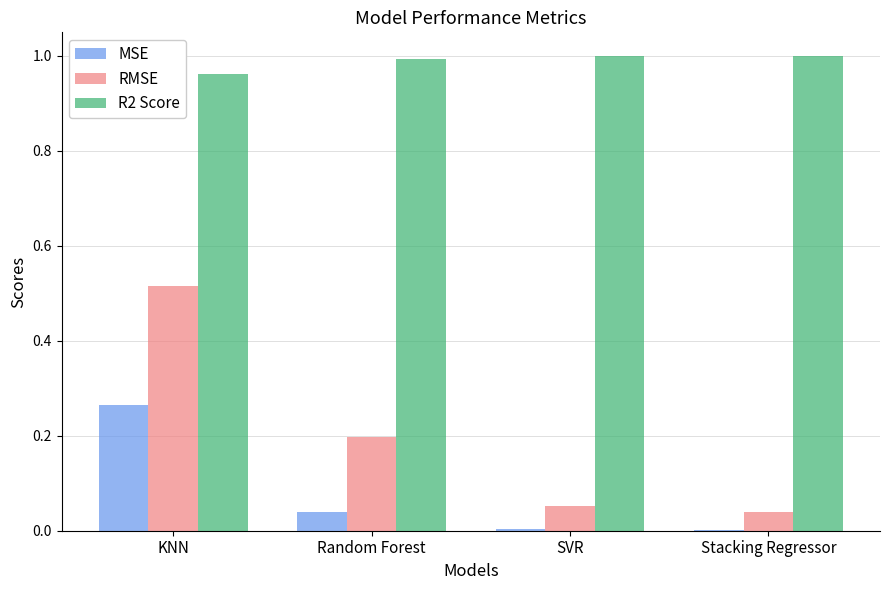

At which category is the sum across all series the highest?

KNN